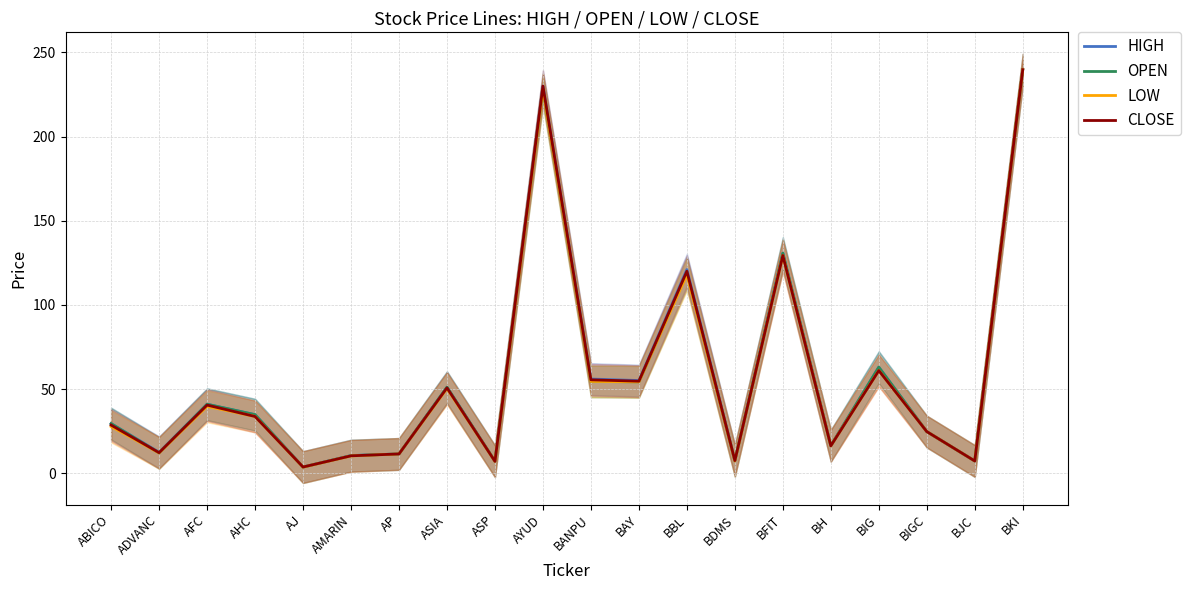

What is the total value across all series at BIG?

248.0